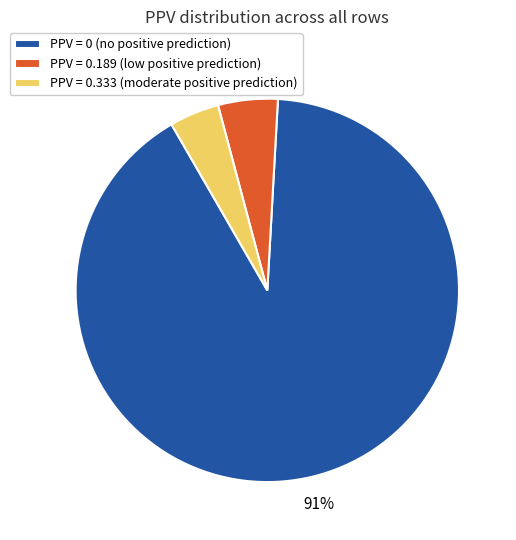

Does any single category account for the majority?

Yes